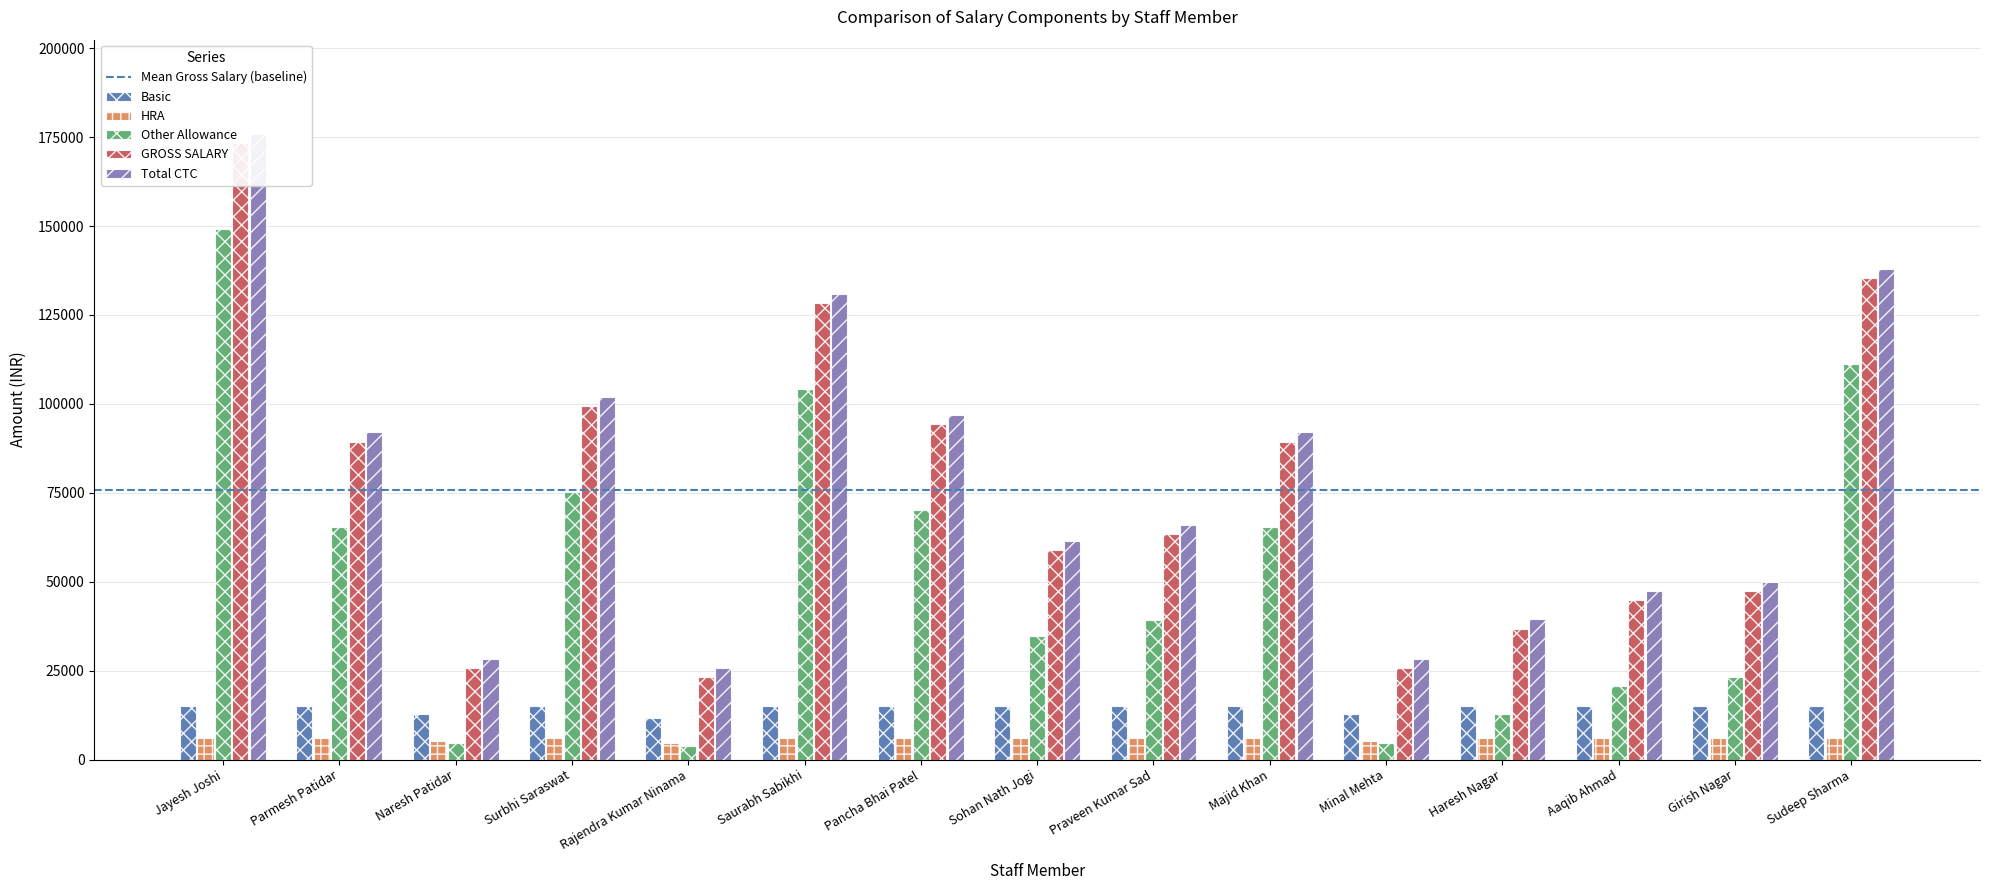

List the series in order of their peak value, lowest first.

HRA, Basic, Other Allowance, GROSS SALARY, Total CTC